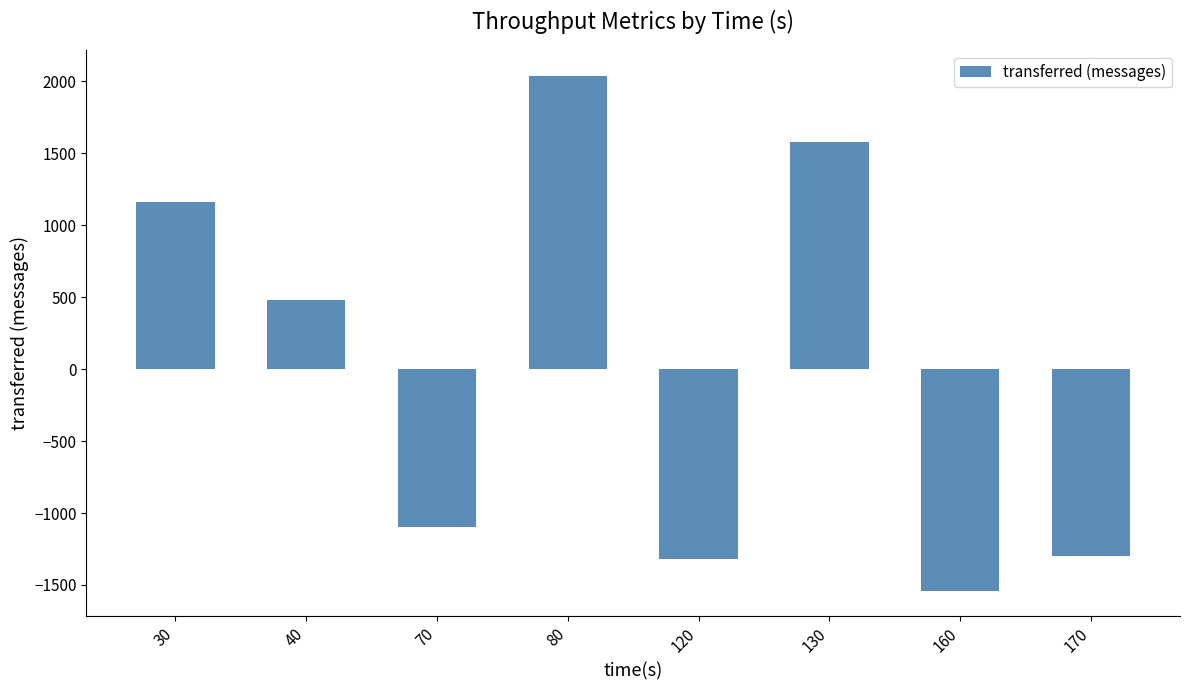

Which has a higher value, 130 or 70?

130